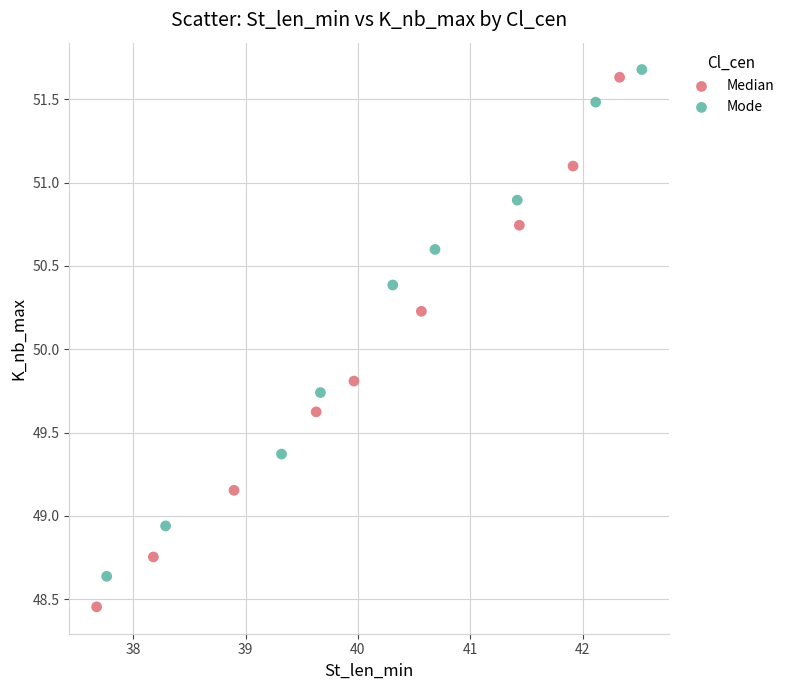

Which series contains the highest Y value?

Mode